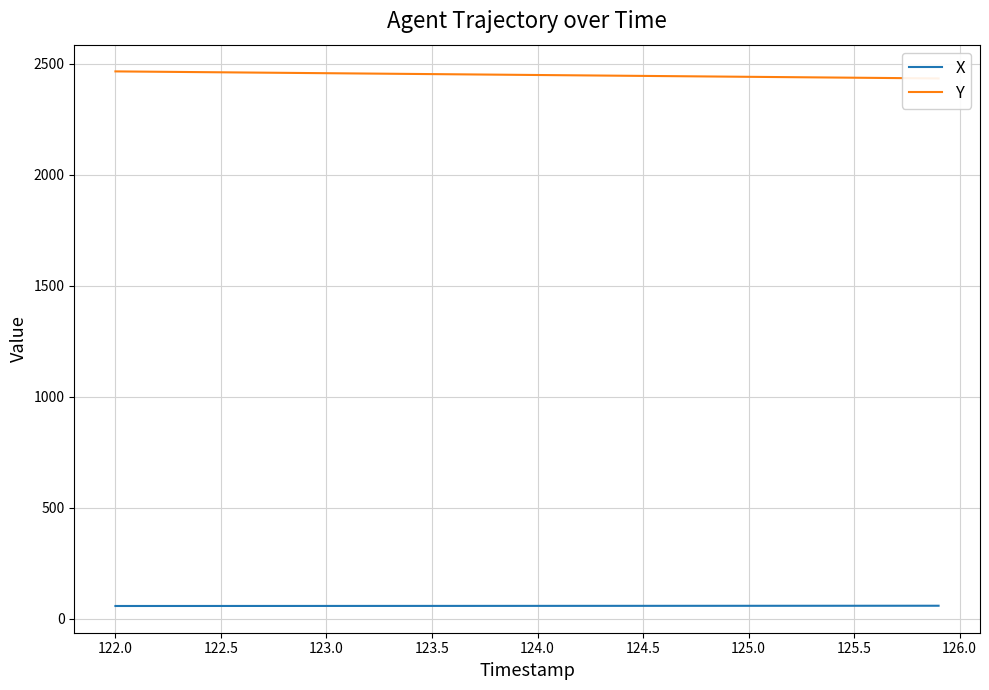

Count the number of data series in this chart.

2